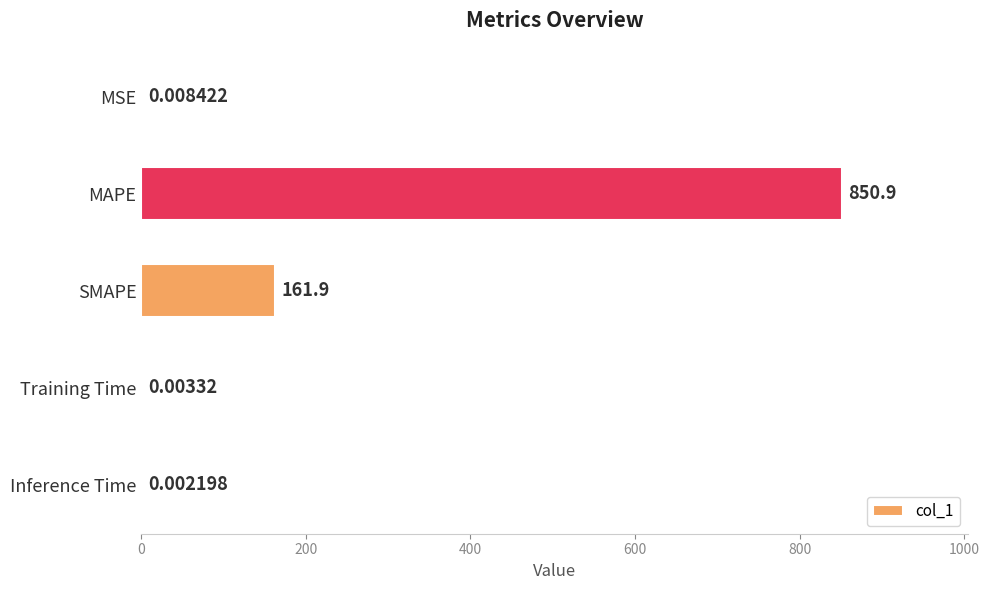

Which category has the highest value across all series?

MAPE